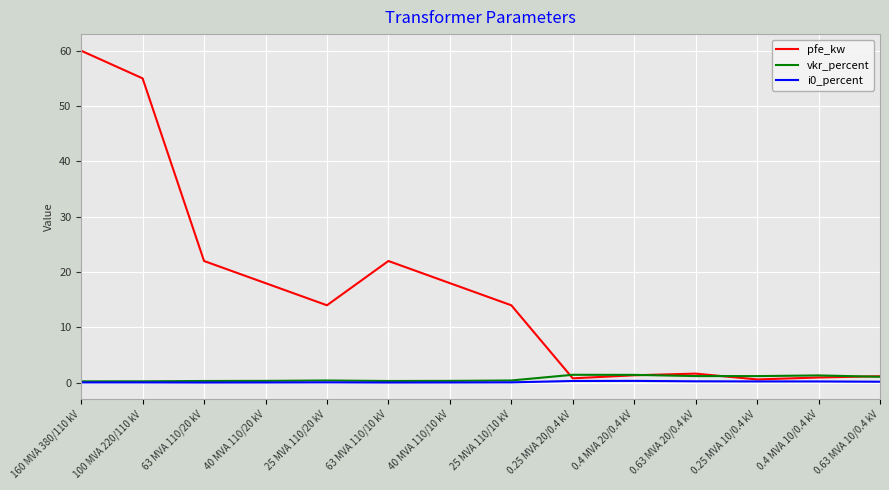

Read the vkr_percent value at 0.4 MVA 10/0.4 kV.

1.3